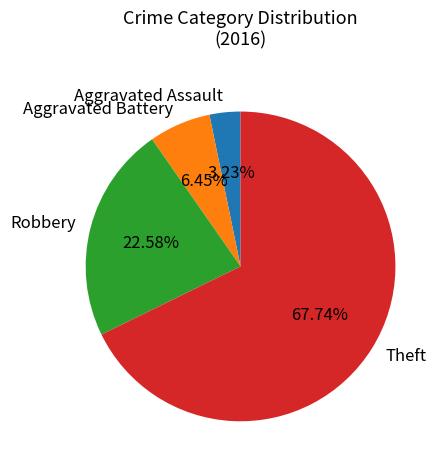

What is the ratio of the value at Aggravated Battery to the value at Theft?

0.1